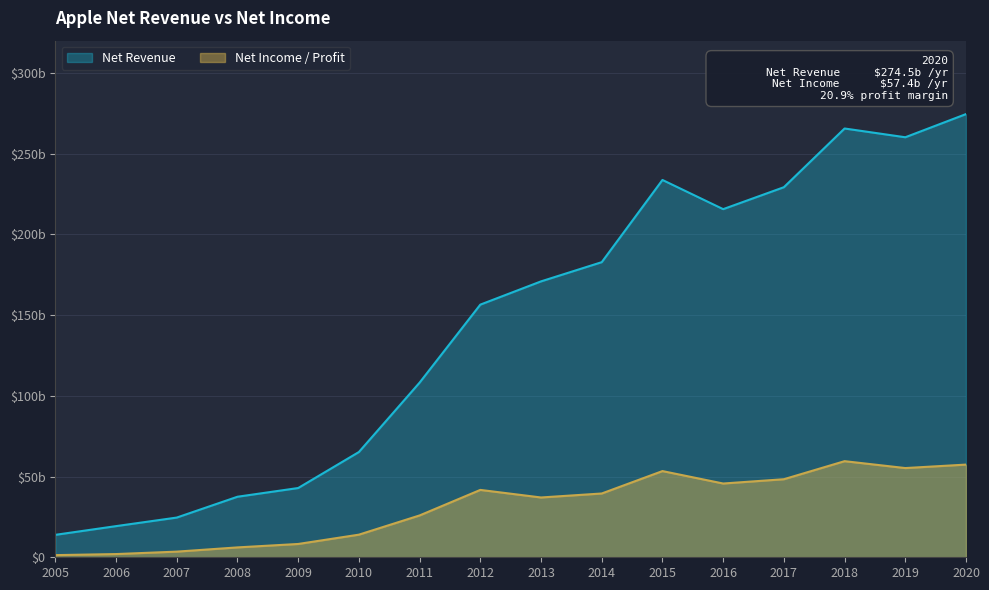

Between 2015 and 2017, which series saw the biggest shift?

Net Income / Profit